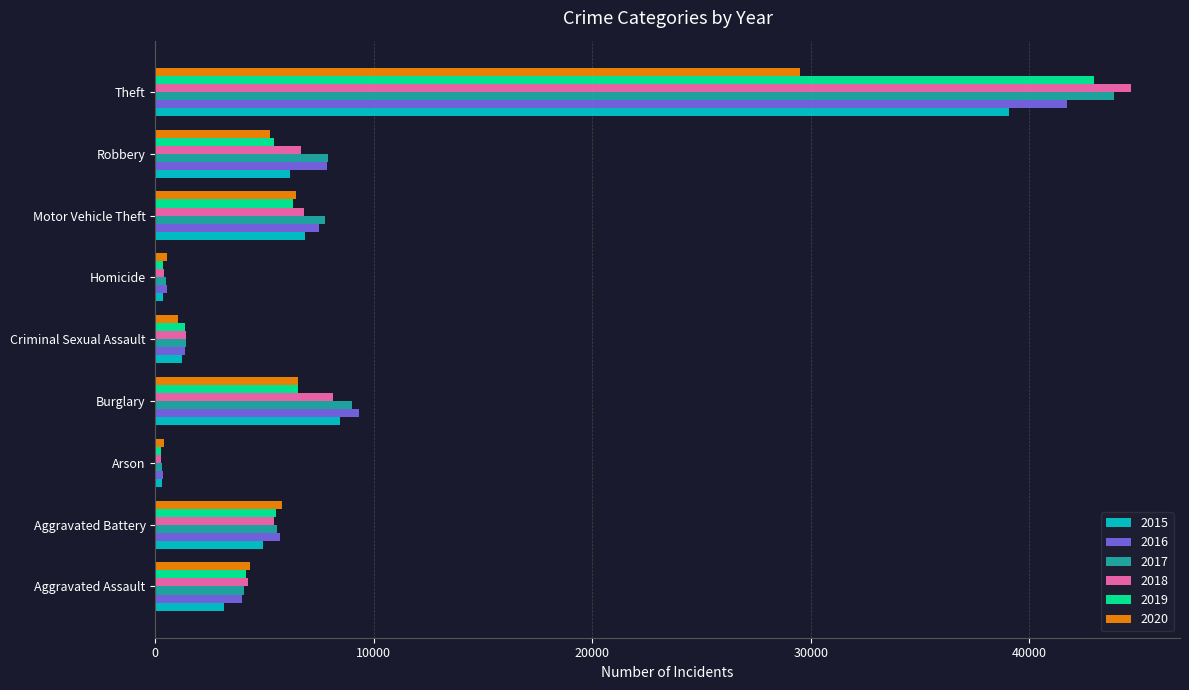

Which series changed the most between Motor Vehicle Theft and Theft?

2018